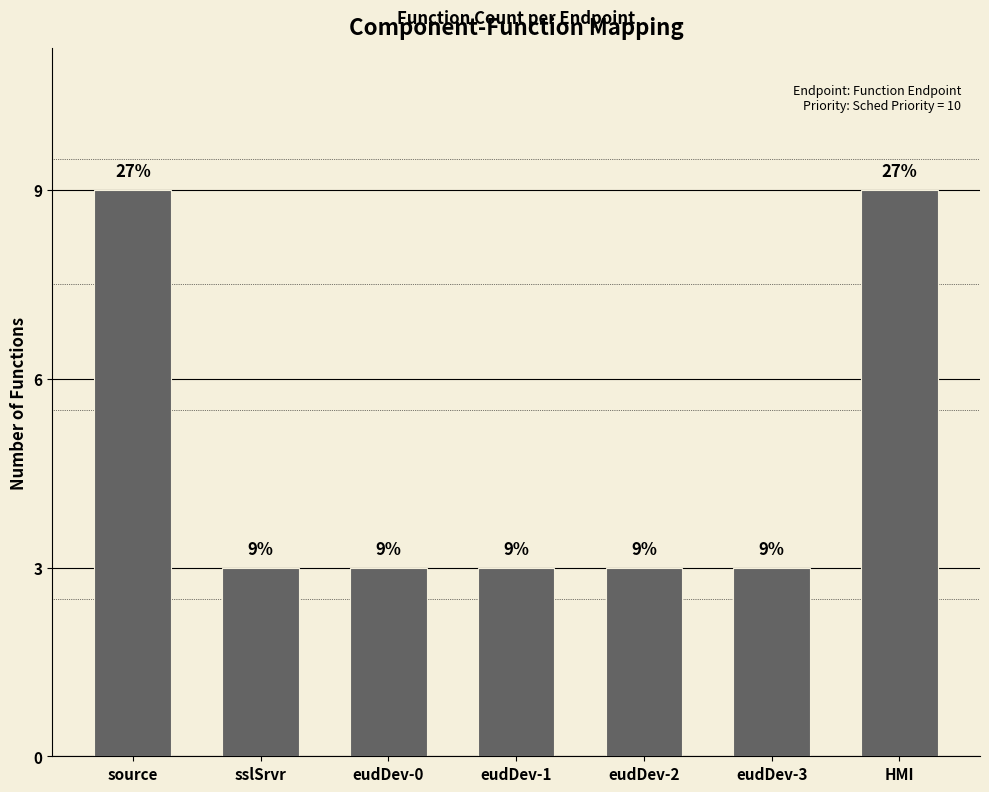

Reading left to right, list all the values displayed in this chart.

source=9	sslSrvr=3	eudDev-0=3	eudDev-1=3	eudDev-2=3	eudDev-3=3	HMI=9